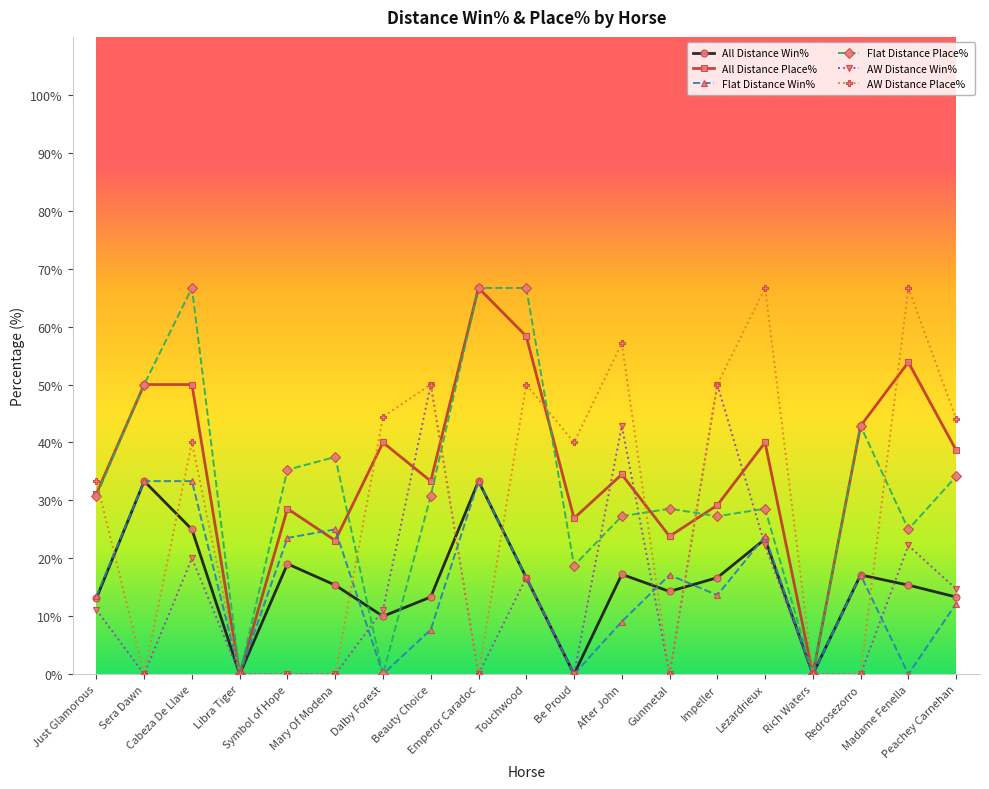

Between Emperor Caradoc and Touchwood, which series saw the biggest shift?

AW Distance Place%